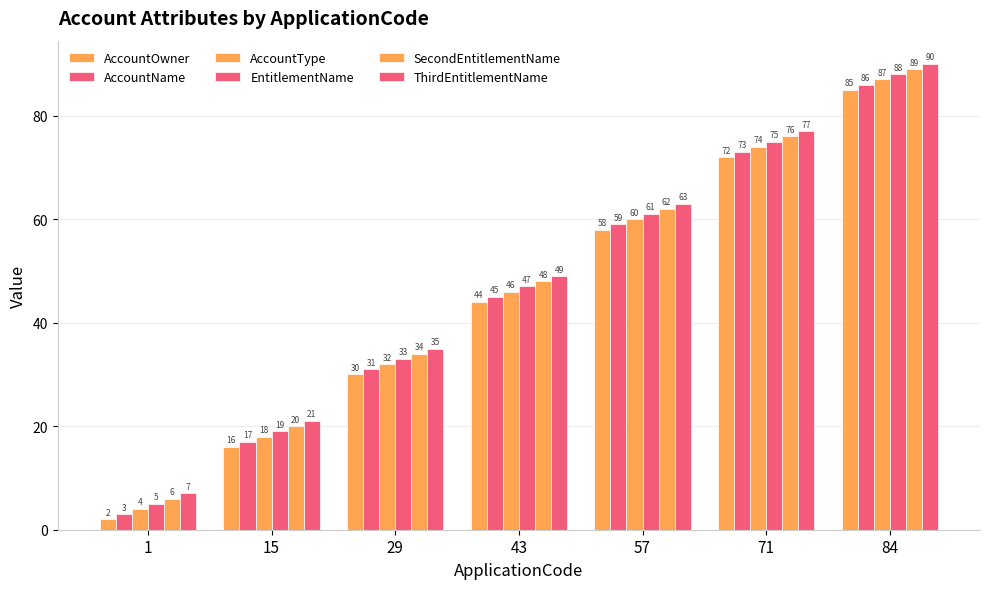

Between 15 and 43, which series saw the biggest shift?

AccountOwner